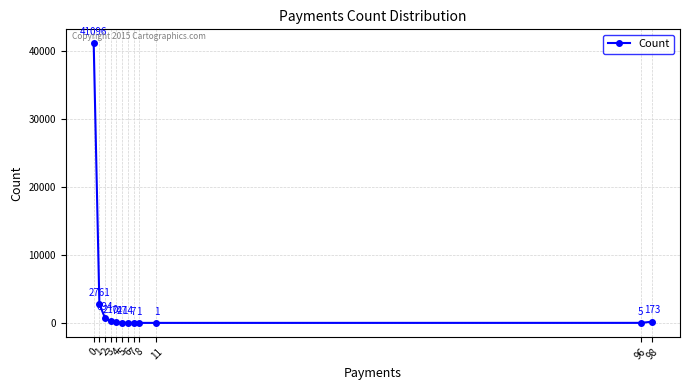

Rank the categories by value from highest to lowest.

0, 1, 2, 3, 98, 4, 5, 6, 7, 96, 8, 11